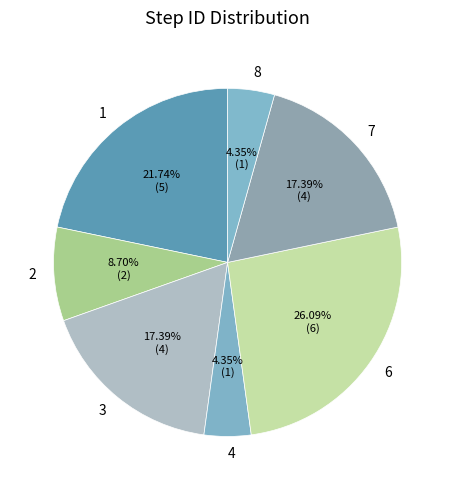

What is the largest slice in the pie chart?

6